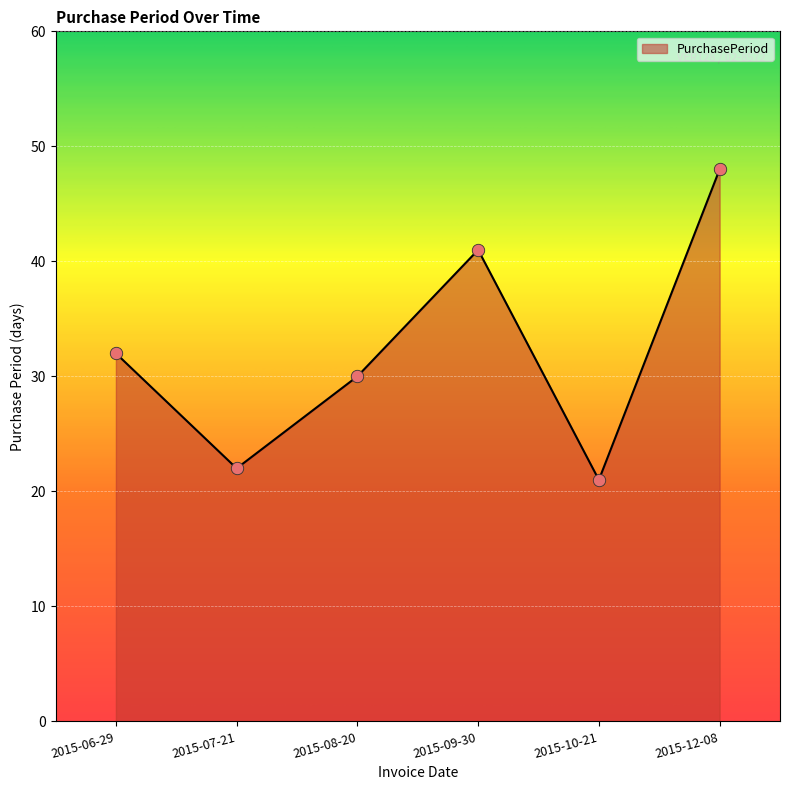

Which has a higher value, 2015-06-29 or 2015-08-20?

2015-06-29